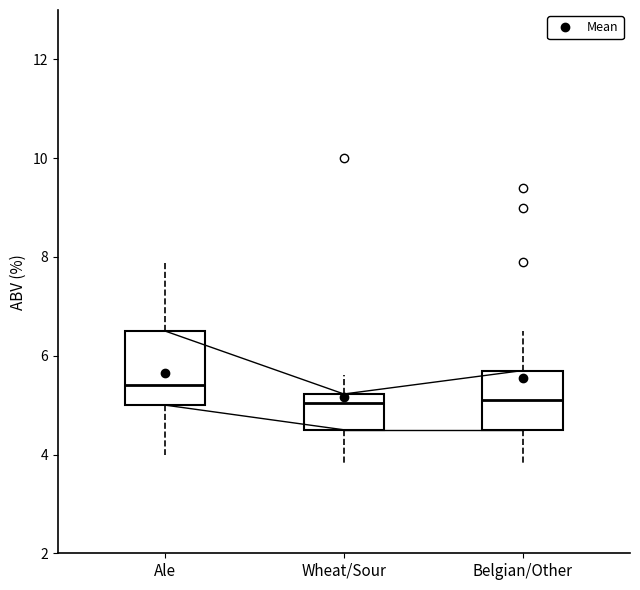

Reading left to right, read every box against the y-axis: the position of its median line, the range the box covers, and the ends of its whiskers. The values are not printed on the chart, so give them approximately, as read against the axis.

Ale: median 5.4, box 5.0 to 6.6, whiskers 4.0 to 8.0
Wheat/Sour: median 5.0, box 4.6 to 5.2, whiskers 3.8 to 5.6
Belgian/Other: median 5.2, box 4.6 to 5.8, whiskers 3.8 to 6.6